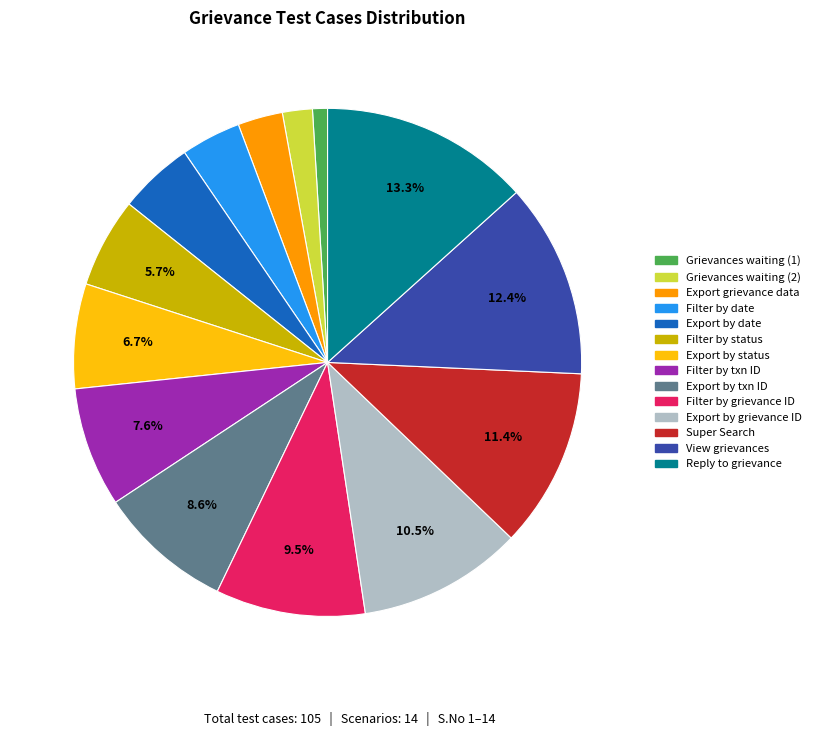

Rank the categories by value from lowest to highest.

Grievances waiting (1), Grievances waiting (2), Export grievance data, Filter by date, Export by date, Filter by status, Export by status, Filter by txn ID, Export by txn ID, Filter by grievance ID, Export by grievance ID, Super Search, View grievances, Reply to grievance